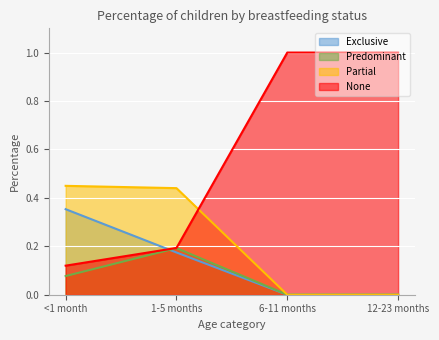

Rank the categories by Partial value from highest to lowest.

<1 month, 1-5 months, 6-11 months, 12-23 months